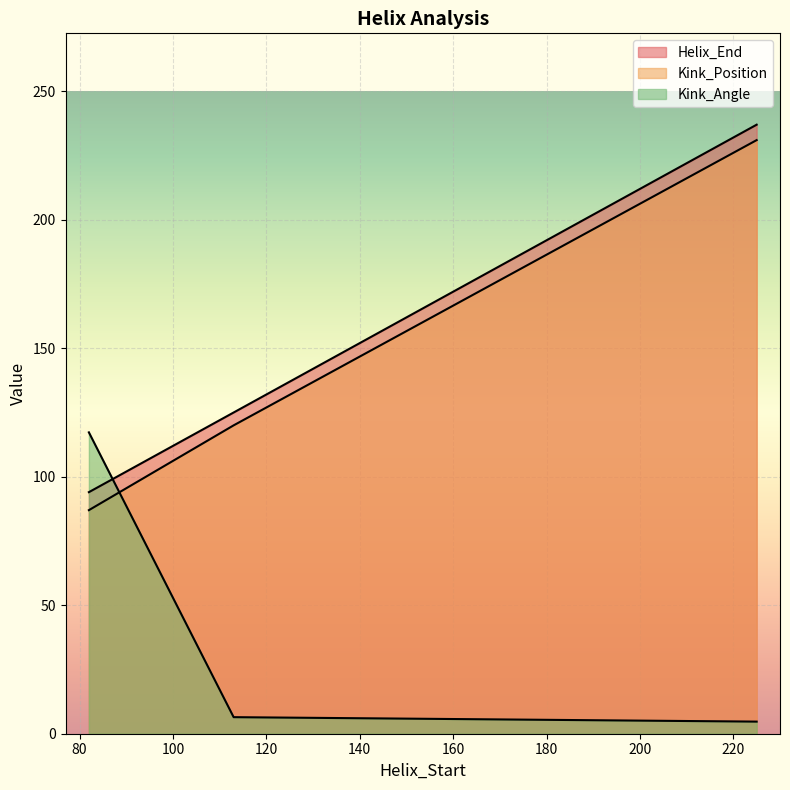

Does the chart display data point markers on the line(s)?

No